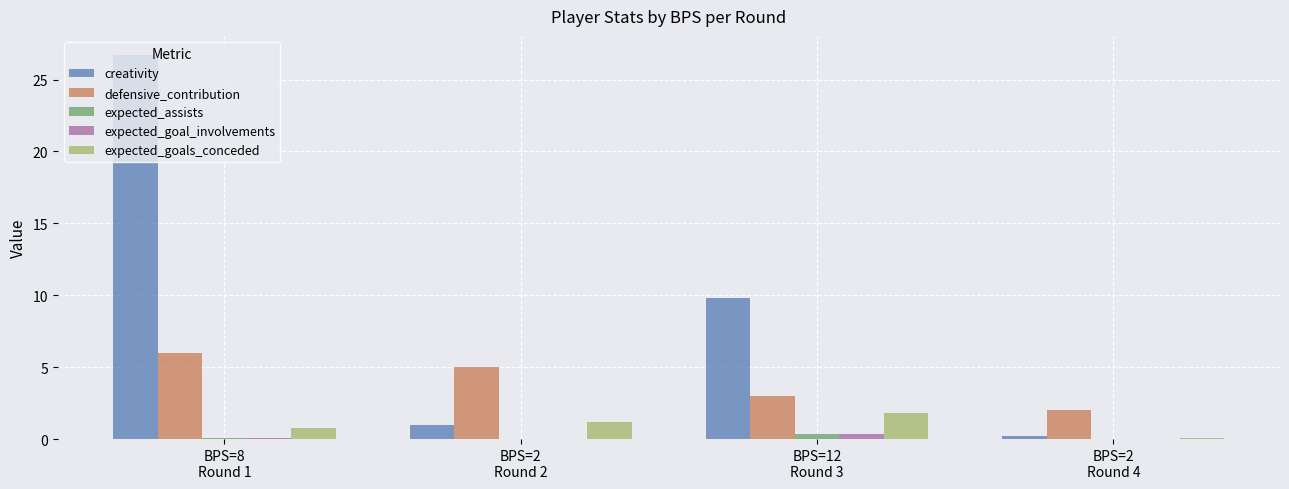

What is the maximum value shown in the chart?

26.7